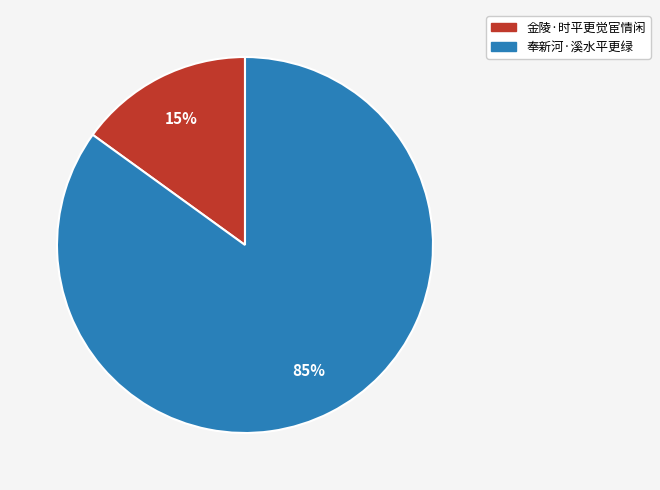

Do 金陵·时平更觉宦情闲 and 奉新河·溪水平更绿 together represent more than half of the pie?

Yes